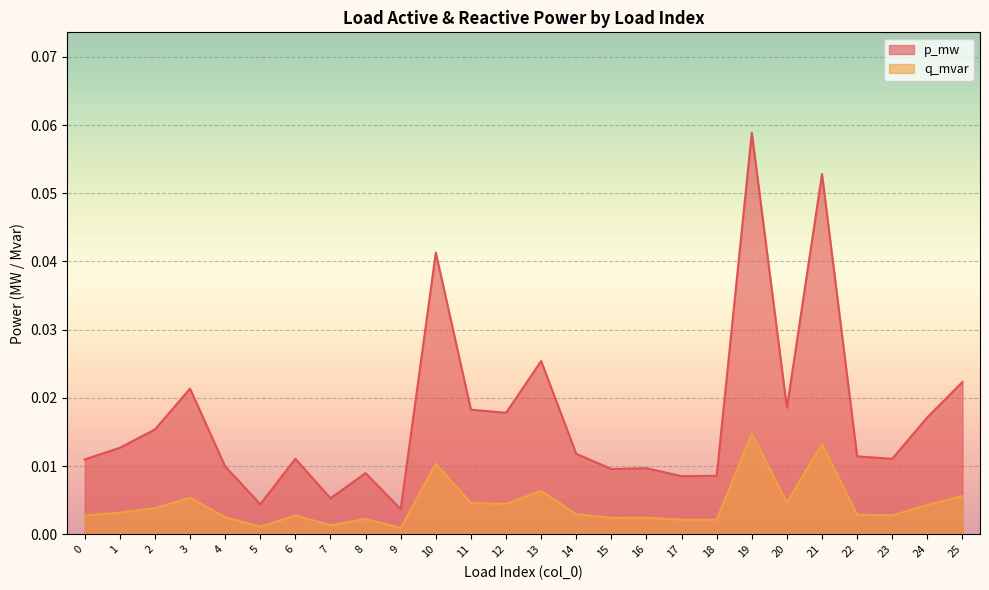

True or false: p_mw has more than 0 interior local peaks.

True